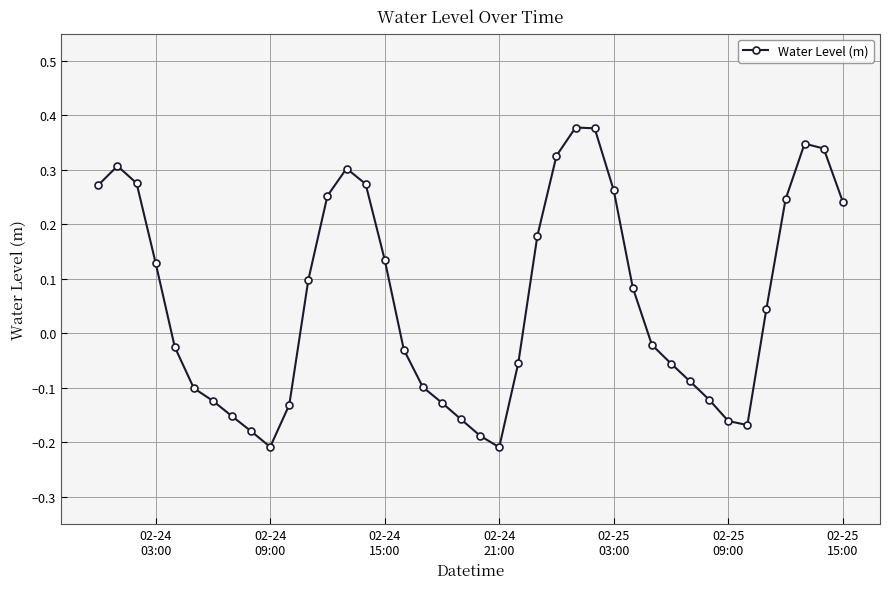

What is the difference between the second highest and minimum values?

0.6